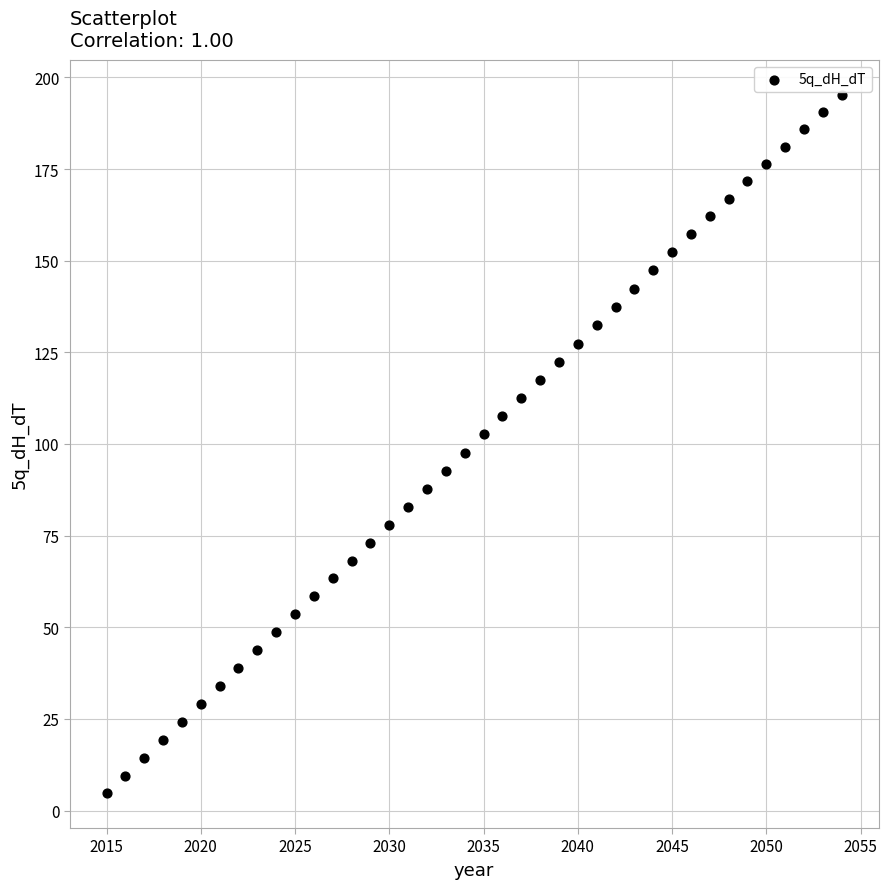

What is the range of X values (max minus min)?

39.0